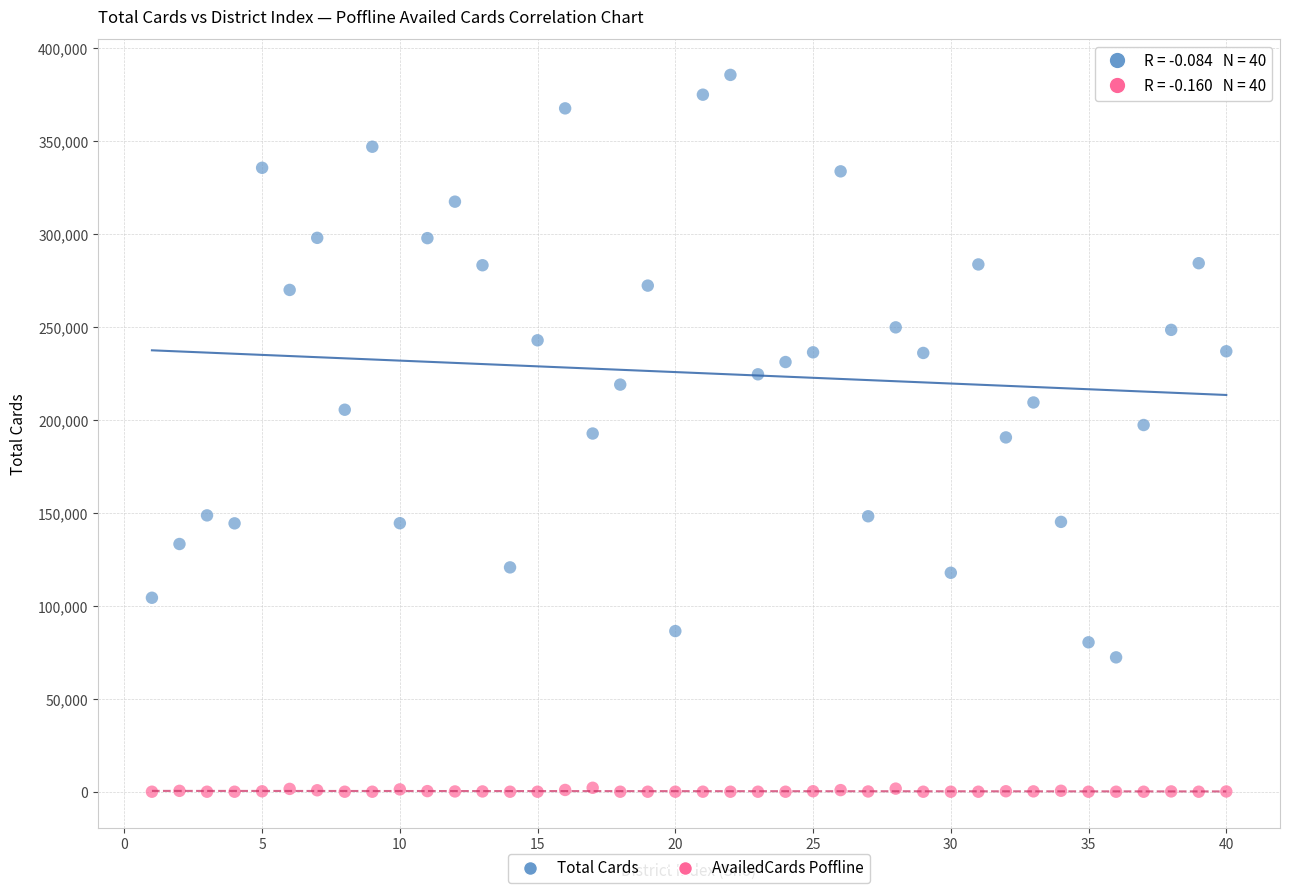

Which series reaches the maximum Y coordinate?

Total Cards